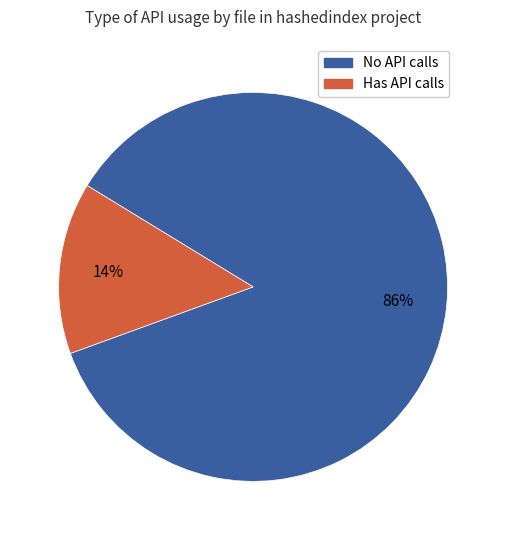

Rank the categories by value from highest to lowest.

No API calls, Has API calls